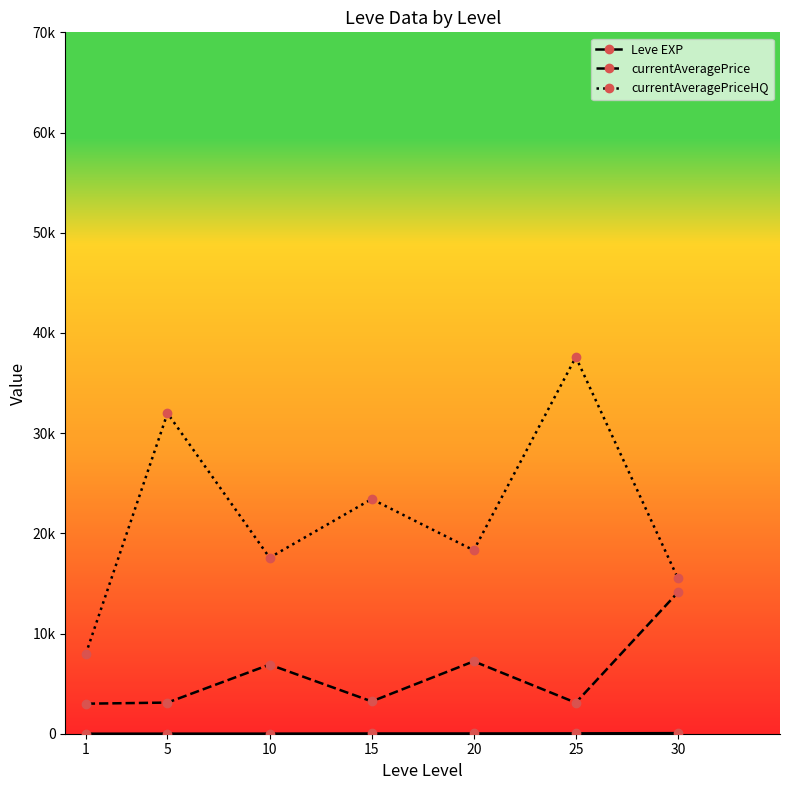

Does the chart have visible grid lines?

No